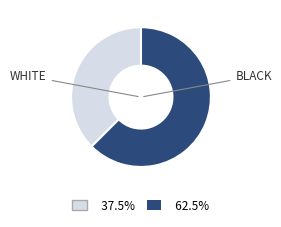

Is there any slice that represents more than half of the pie?

Yes